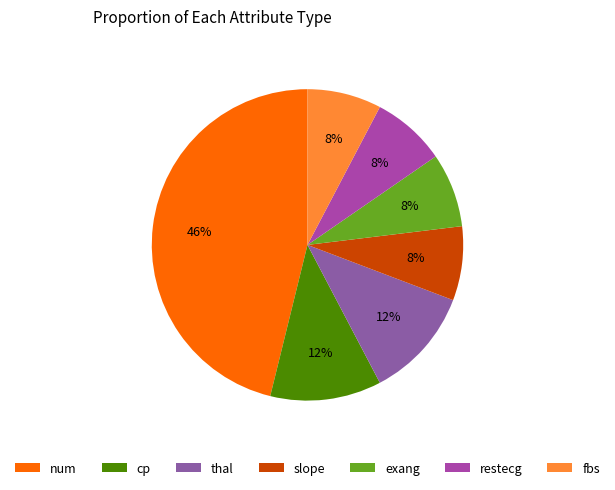

Does num account for over 50% of the chart?

No